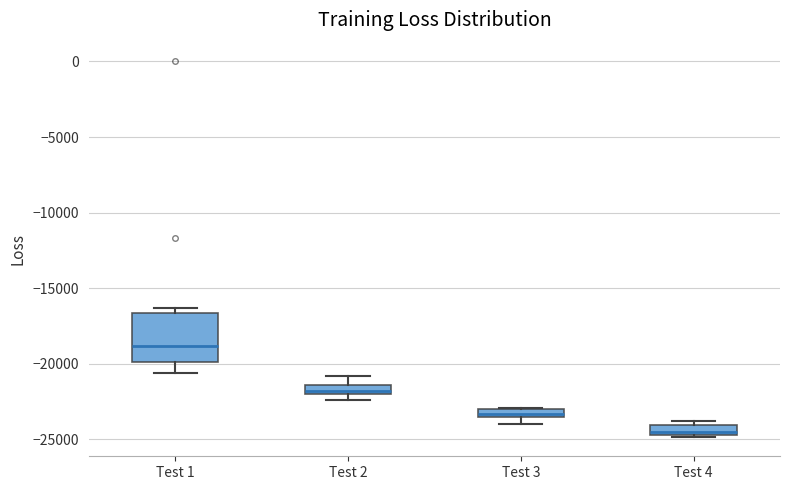

Where does the upper whisker of the box for Test 2 end on the y-axis? The values are not printed on the chart, so give them approximately, as read against the axis.

-21000